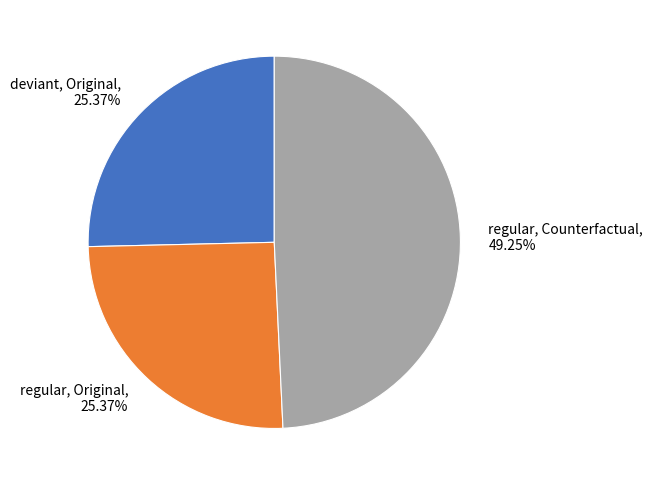

How many segments does this pie chart have?

3